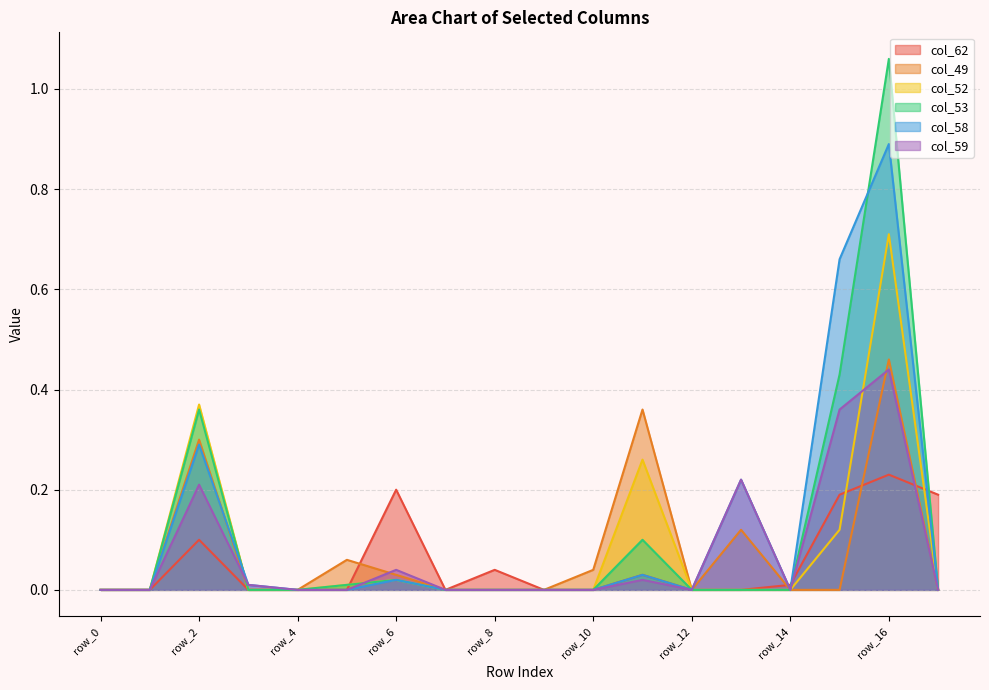

How many lines are shown in the chart?

6